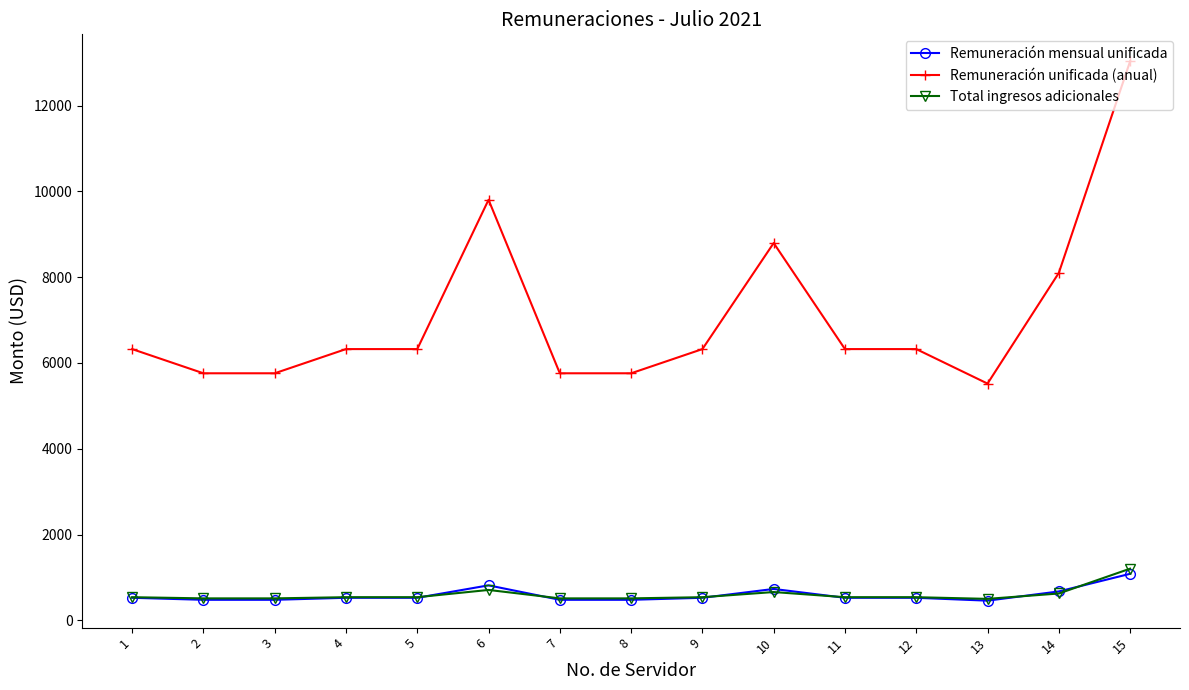

At which category is the sum across all series the highest?

15